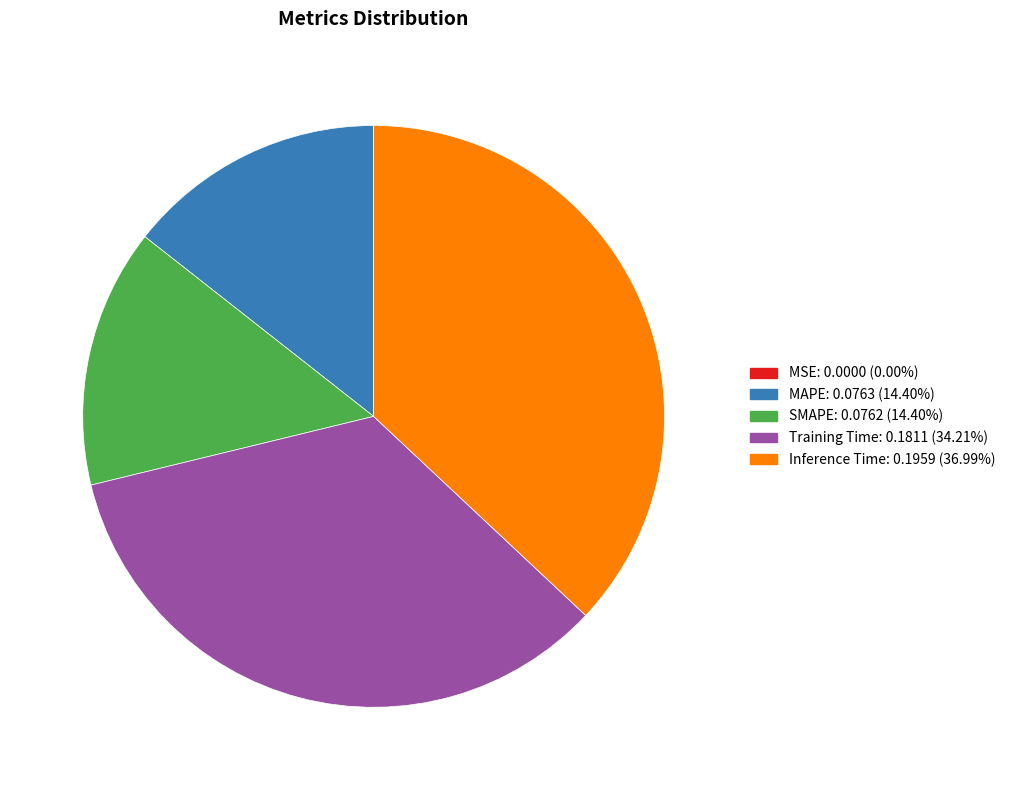

Is there a majority slice in this chart?

No